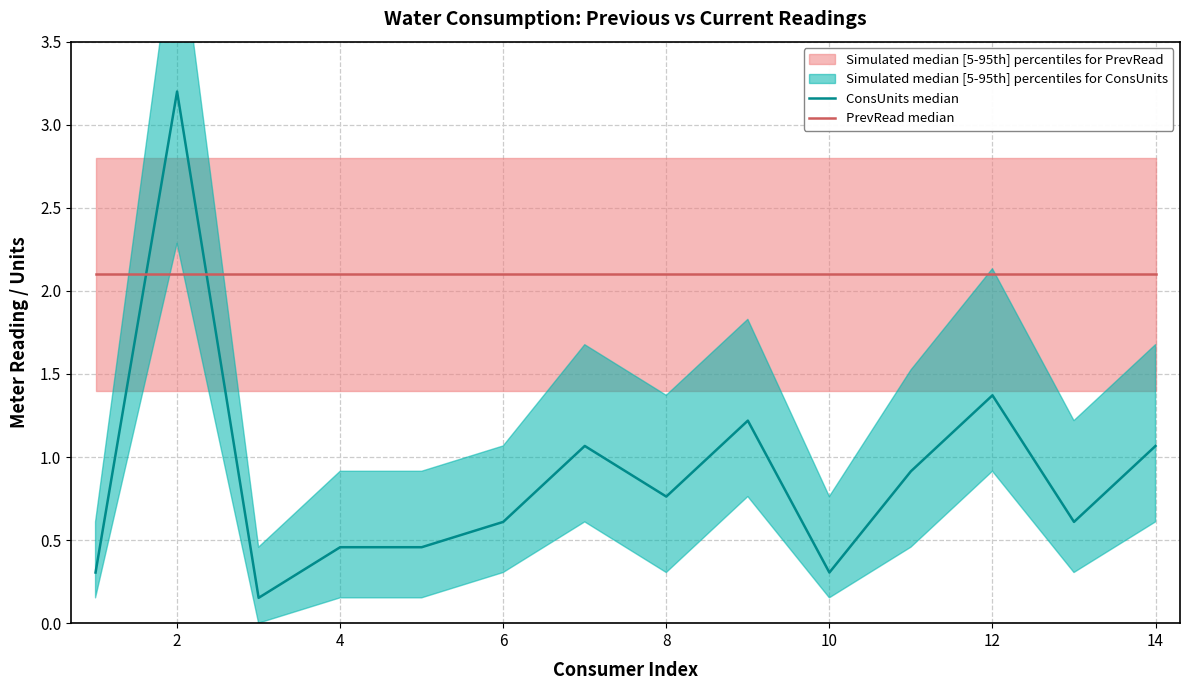

The value of PrevRead median at 2 is 3.6. True or false?

False